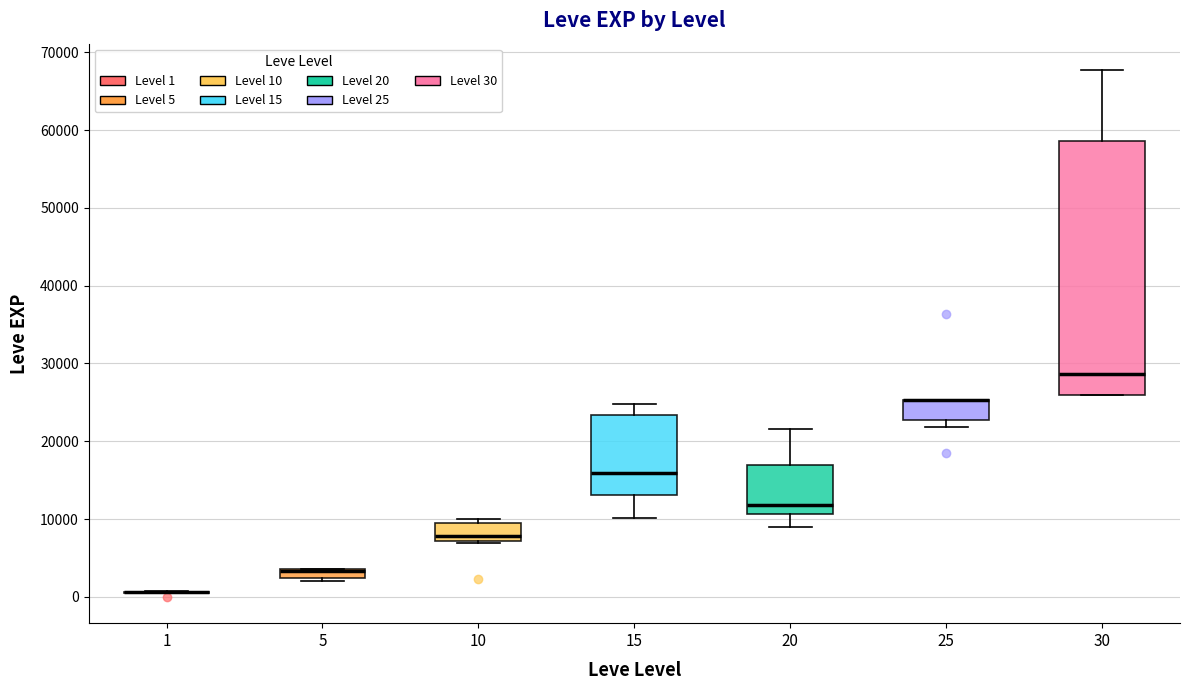

Which box is the tallest, from its lower edge to its upper edge?

30